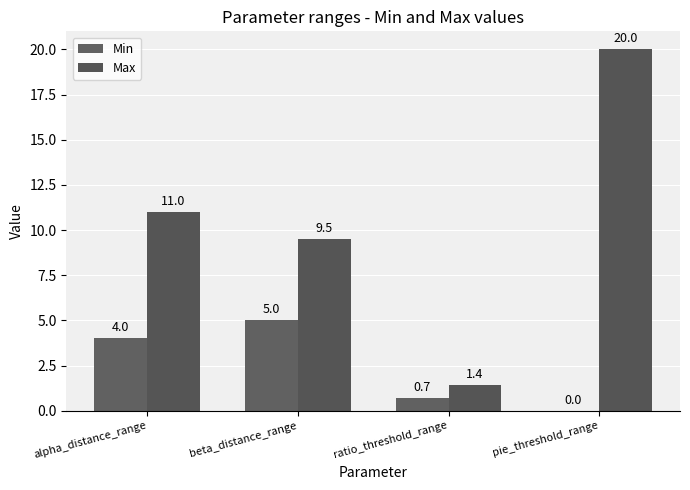

How many values in Min are above zero?

3